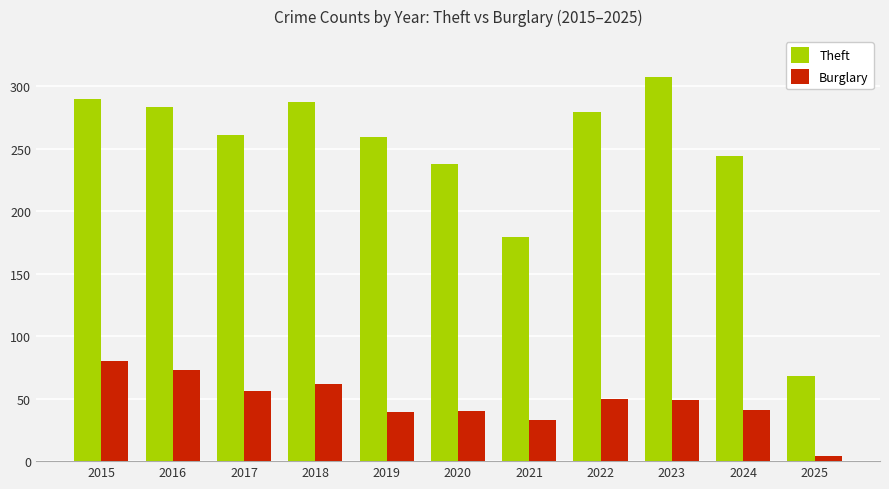

Rank the series by their maximum value, from highest to lowest.

Theft, Burglary